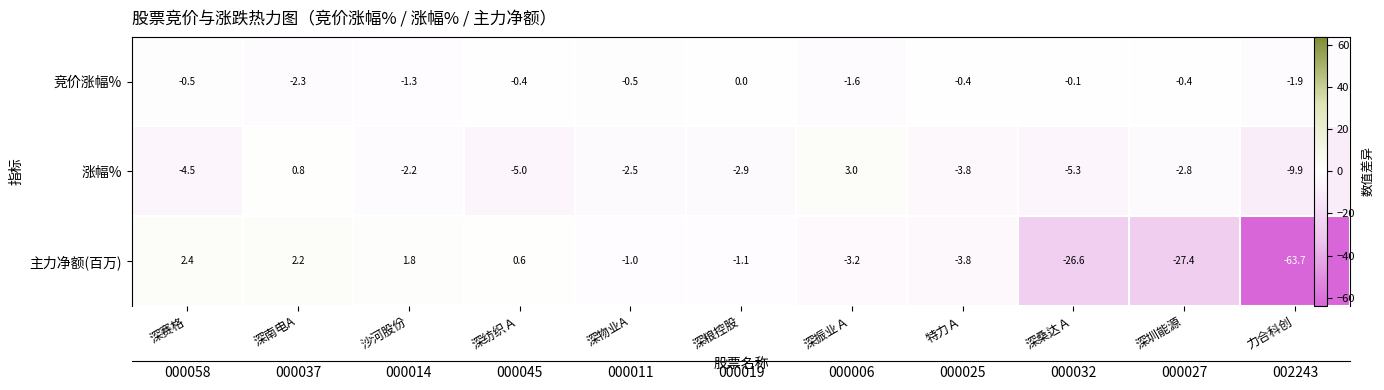

Is it true that 竞价涨幅% equals -0.3 at 深赛格?

False